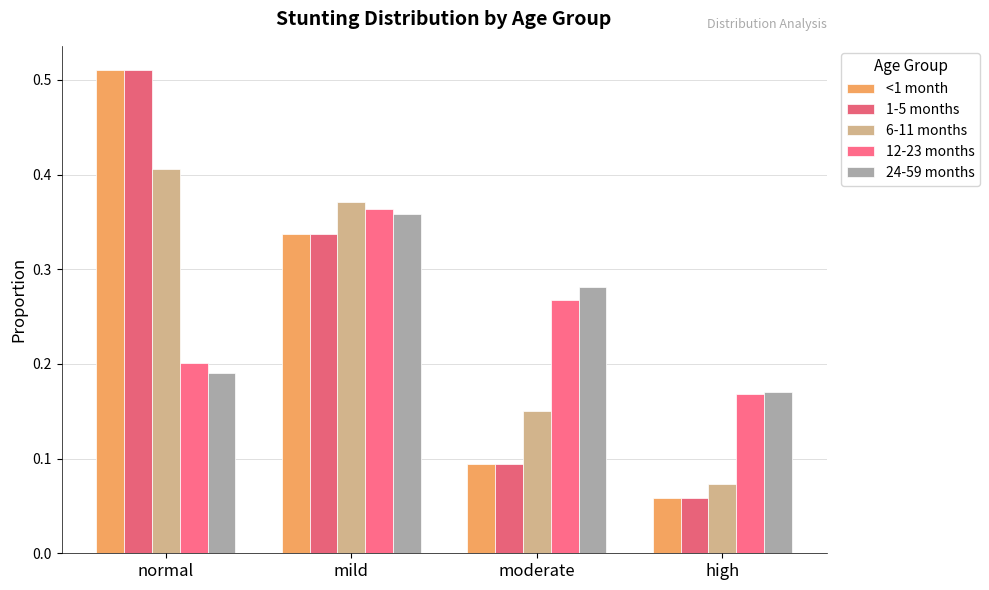

Count the number of categories in the chart.

4